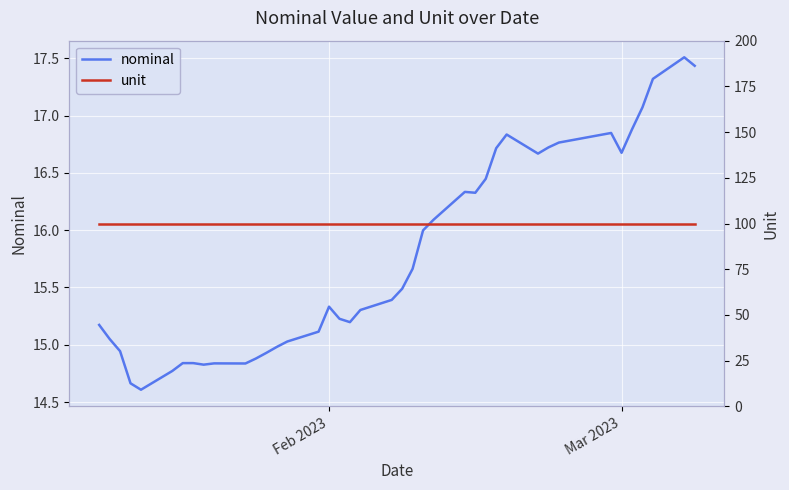

Rank the series by their maximum value, from highest to lowest.

unit, nominal